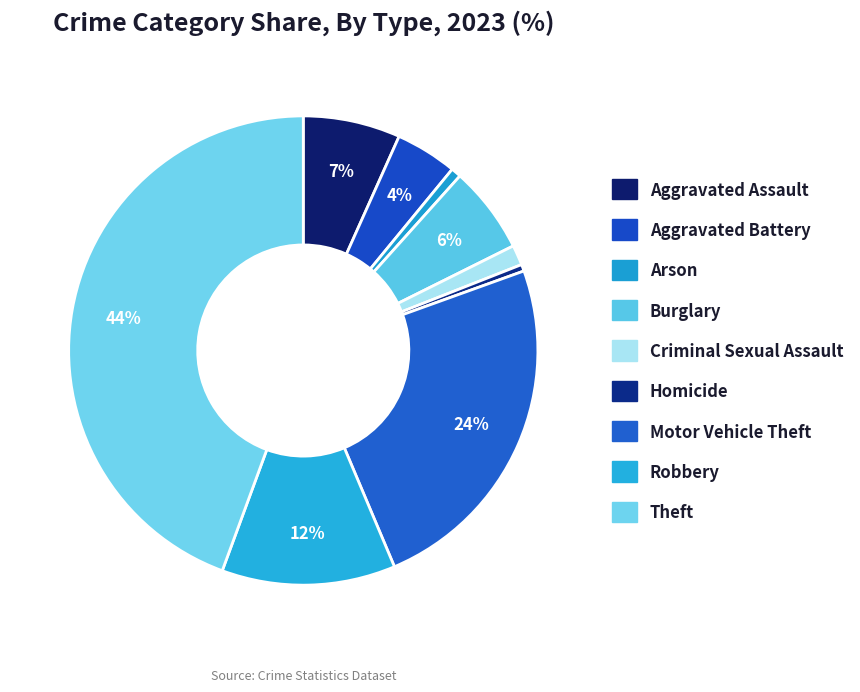

How many slices are in this pie chart?

9